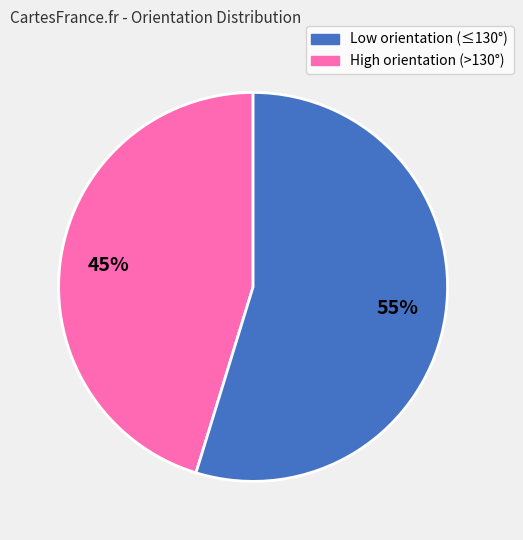

To the nearest percent, what is the average slice percentage?

50%